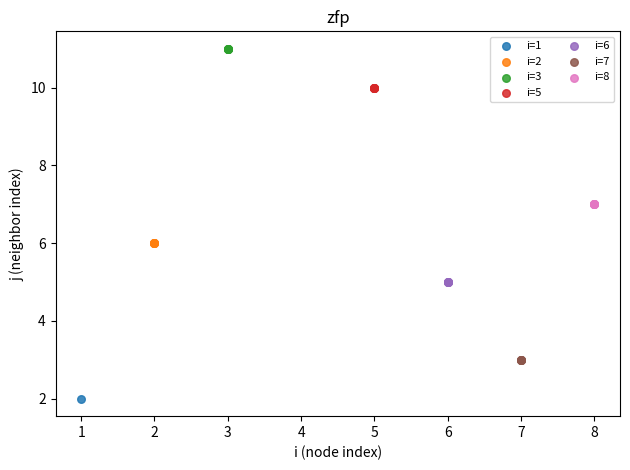

What are all the series names shown in the legend?

i=1, i=2, i=3, i=5, i=6, i=7, i=8